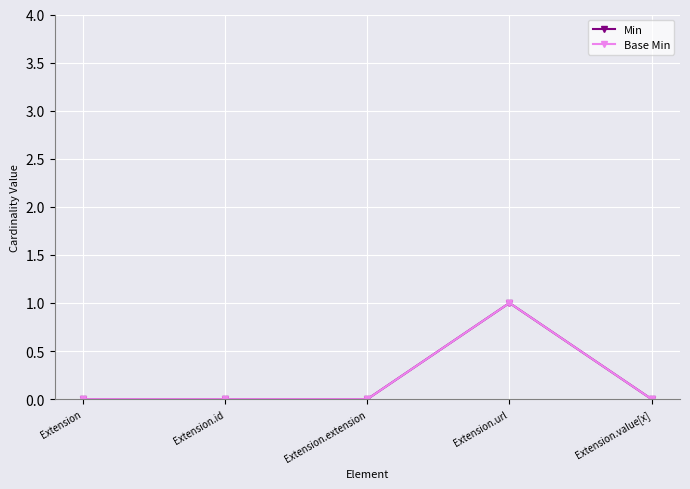

Which series has the largest range (max minus min)?

Min